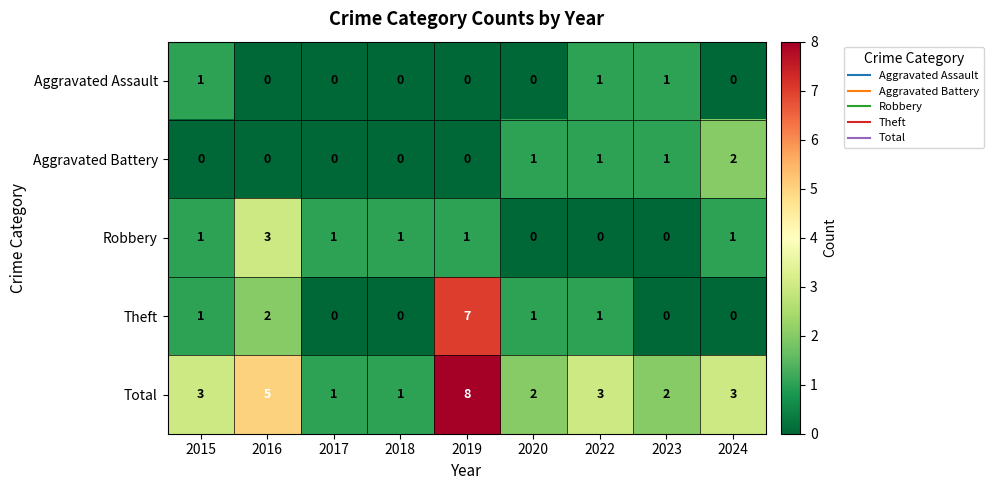

List the series in order of their peak value, highest first.

Total, Theft, Robbery, Aggravated Battery, Aggravated Assault